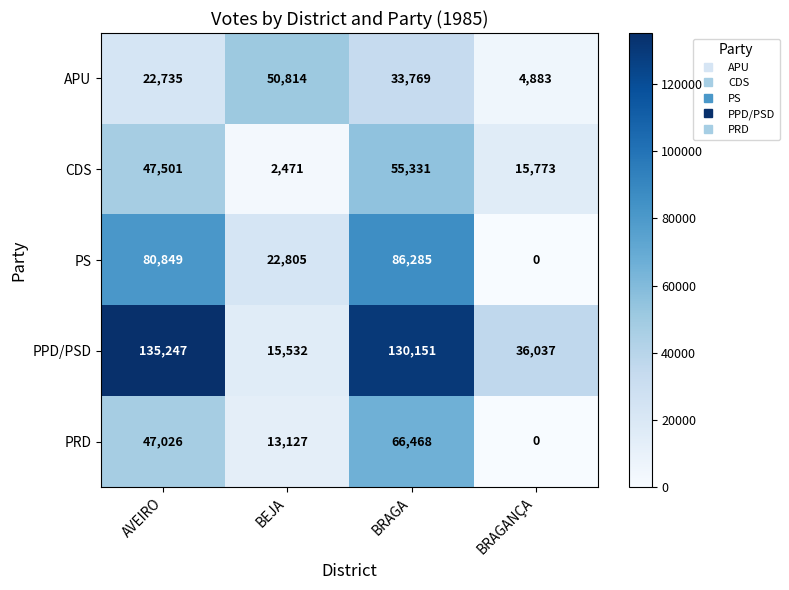

Which series has the widest spread of values?

PPD/PSD